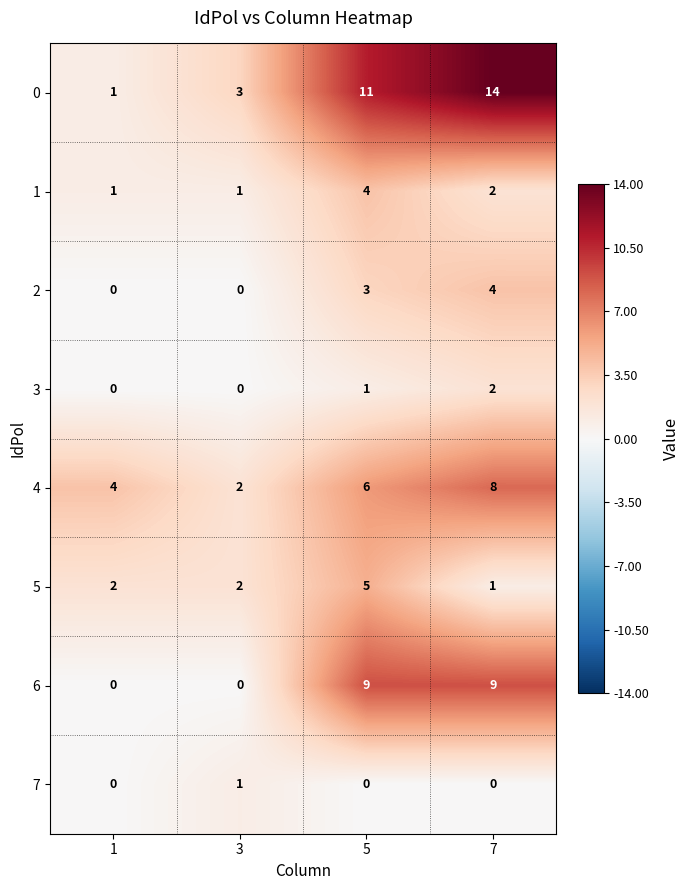

Where is 1 nearest to the value 2?

7